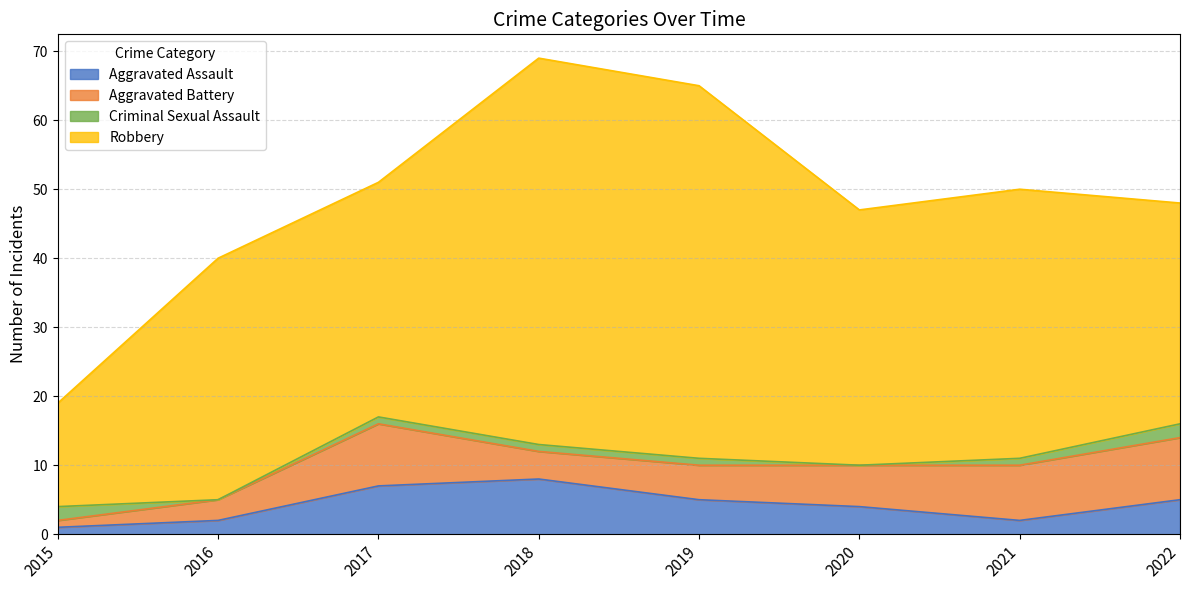

How many lines are shown in the chart?

4